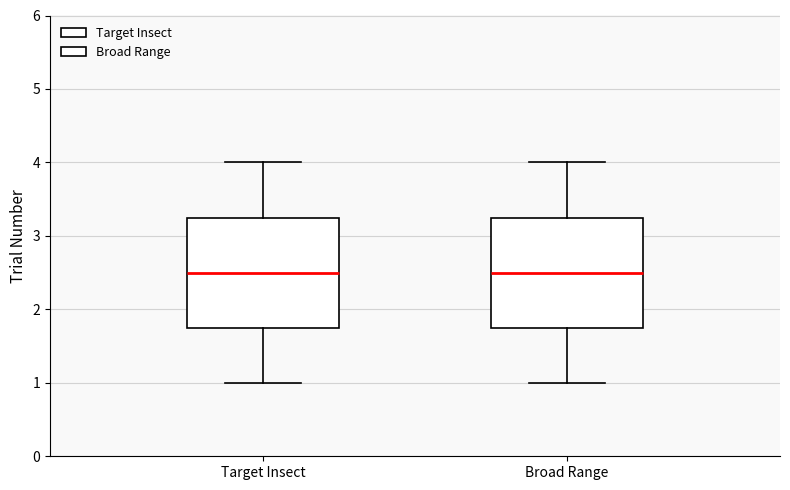

Reading left to right, transcribe this box plot: for each box, give where its median line is, the range the box spans, and where its two whiskers end, as read against the y-axis. The values are not printed on the chart, so give them approximately, as read against the axis.

Target Insect: median 2.5, box 1.8 to 3.3, whiskers 1.0 to 4.0
Broad Range: median 2.5, box 1.8 to 3.3, whiskers 1.0 to 4.0